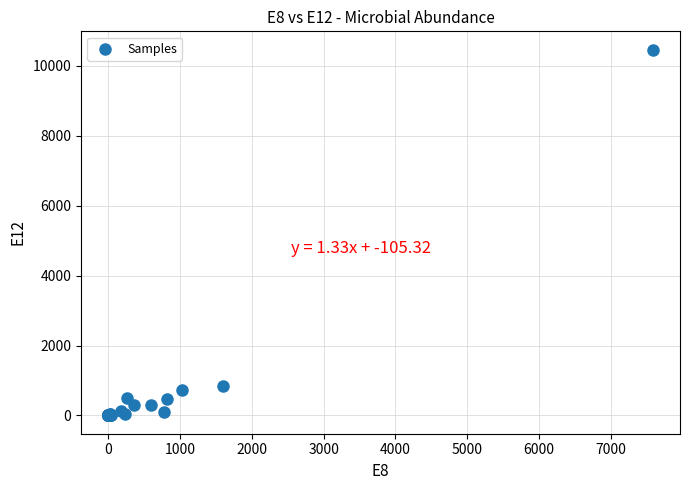

What Y value in the scatter plot is closest to 5232?

856